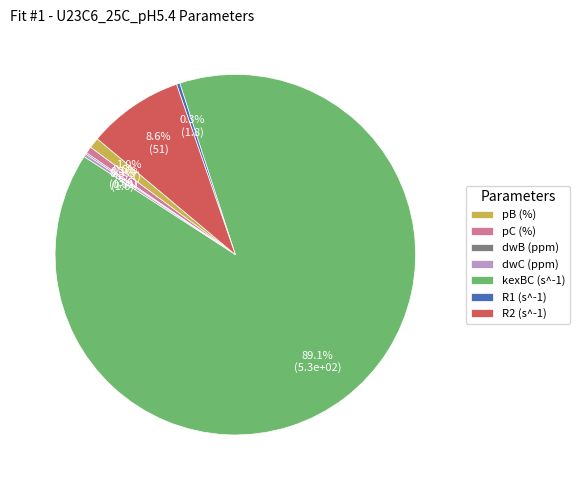

Do R2 (s^-1) and pC (%) together represent more than half of the pie?

No